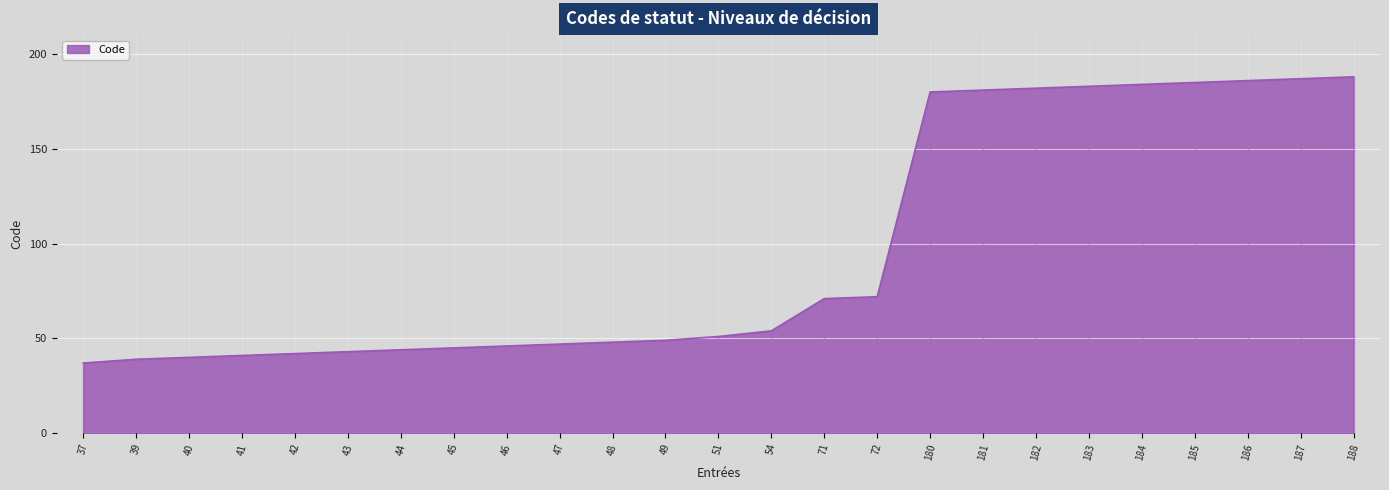

Which category has the lowest value across all series?

37